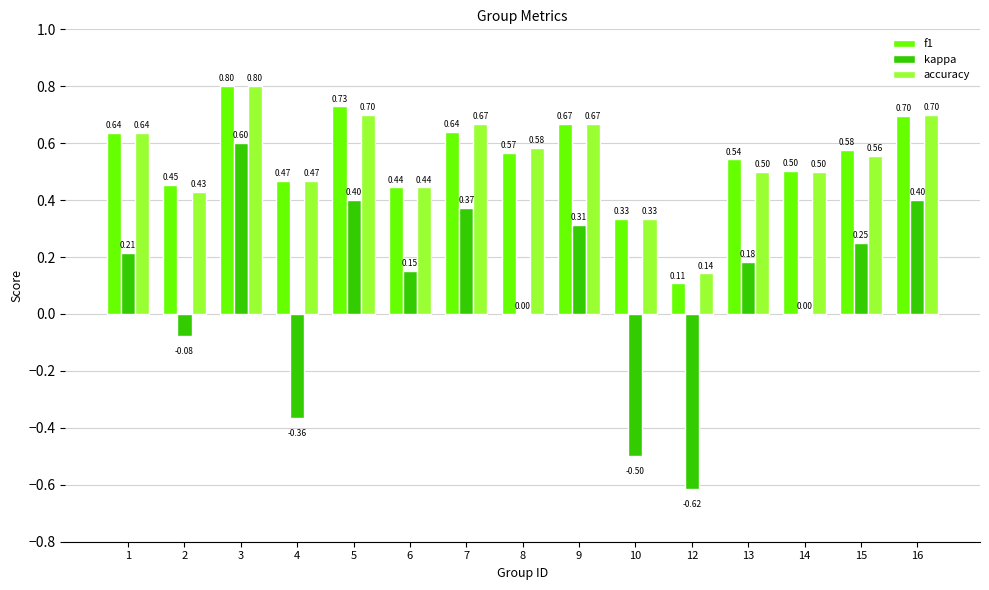

What is the sum of all kappa values?

1.3